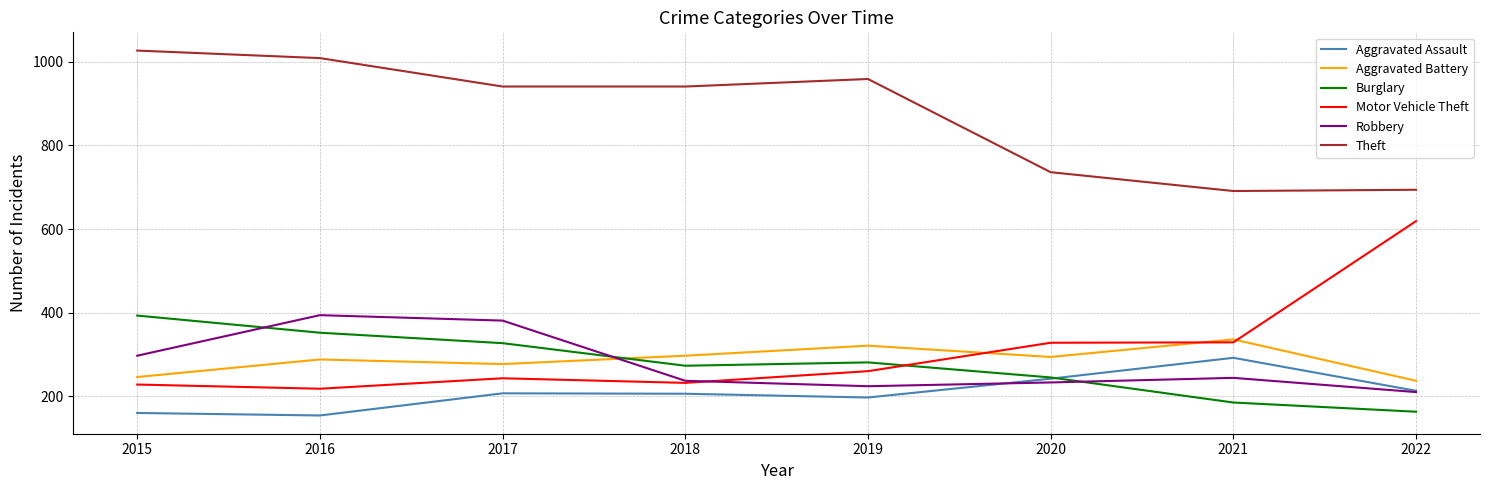

True or false: Motor Vehicle Theft and Burglary cross at least once.

True